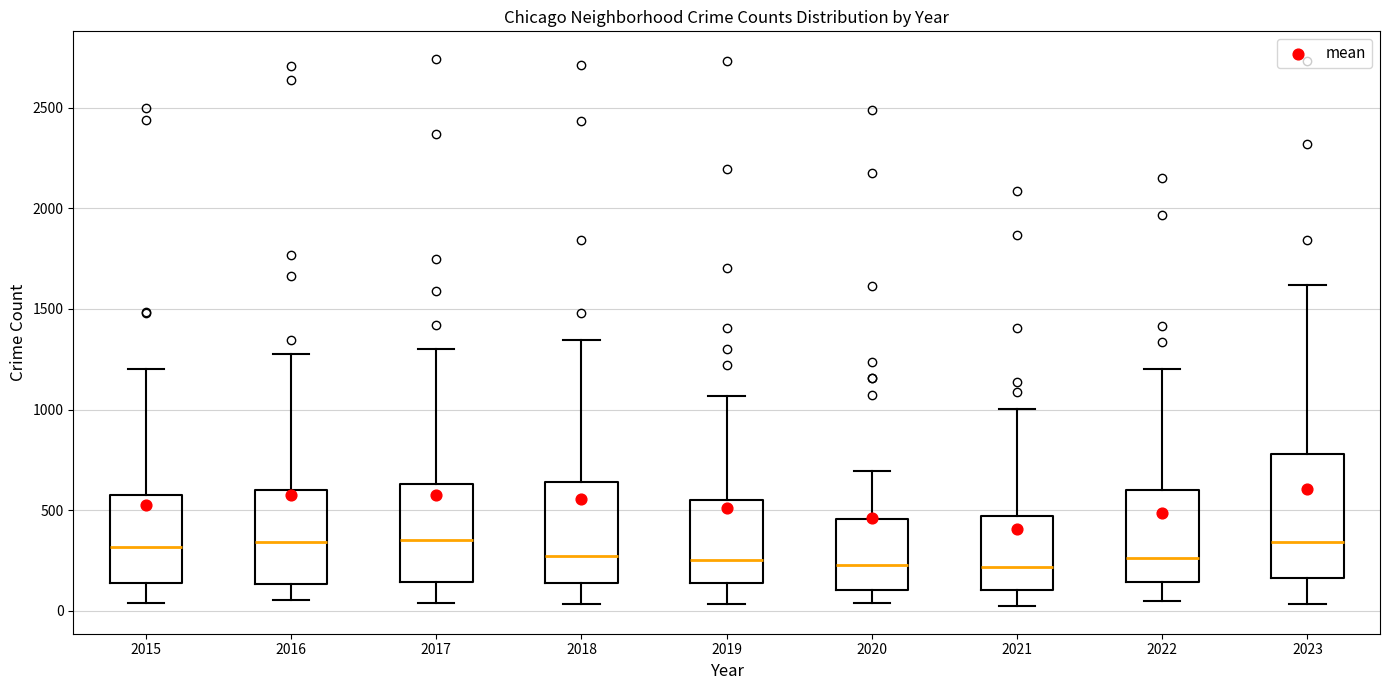

Where does the lower whisker of the box at x = 2019 end on the y-axis? The values are not printed on the chart, so give them approximately, as read against the axis.

50